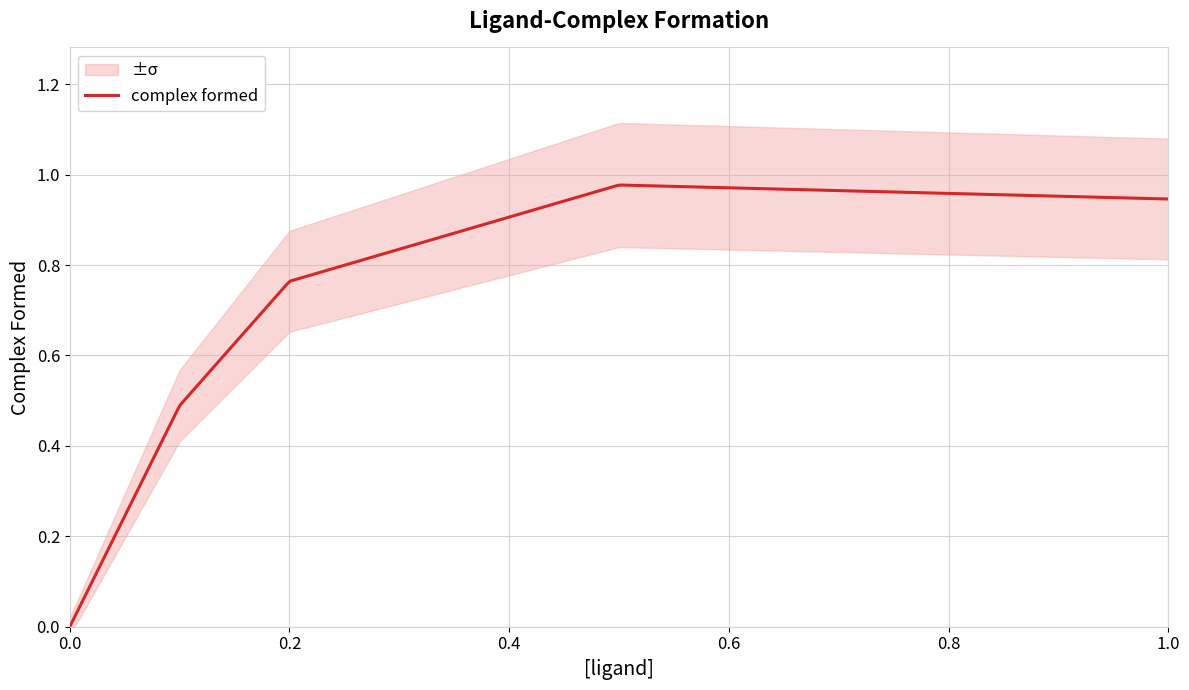

How many positive values are there?

4